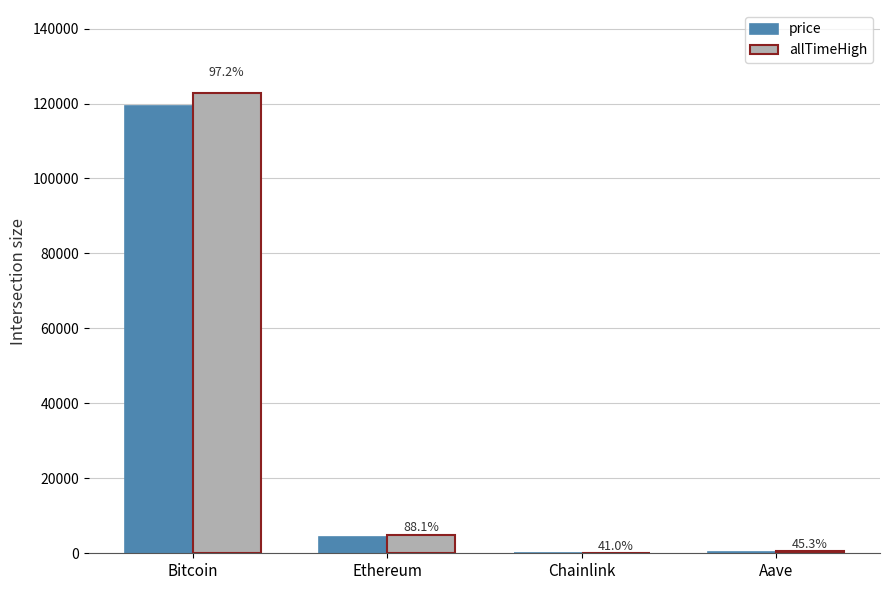

What are all the series names shown in the legend?

price, allTimeHigh